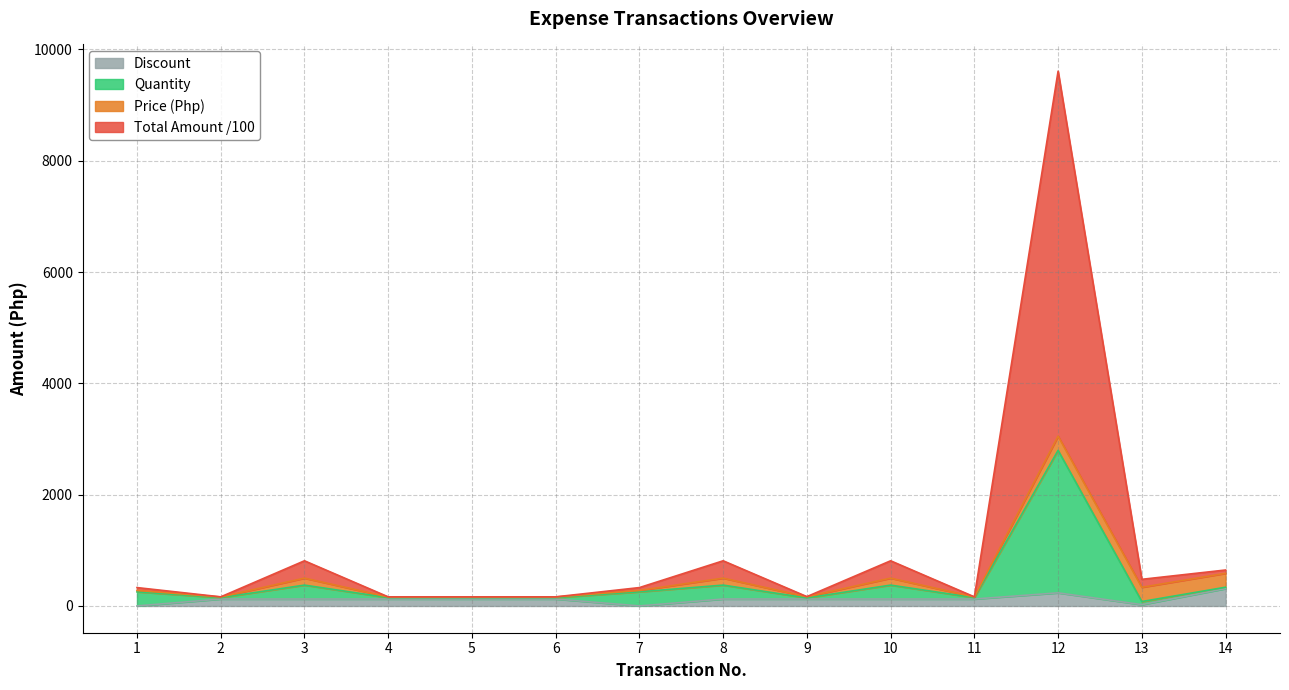

Which has a higher value, 7 or 4?

7